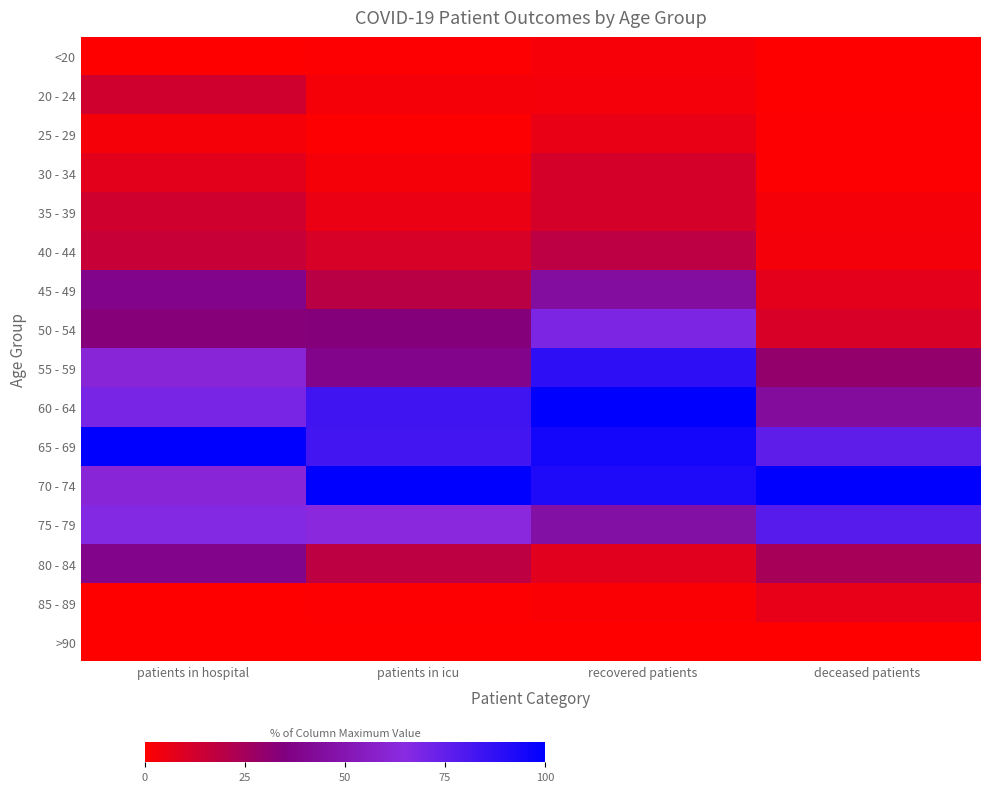

Reading left to right, what are all the values shown in this chart?

<20: patients in hospital=0.0	patients in icu=0.9	recovered patients=2.1	deceased patients=0.4
20 - 24: patients in hospital=12.8	patients in icu=2.7	recovered patients=2.9	deceased patients=0.0
25 - 29: patients in hospital=2.6	patients in icu=0.9	recovered patients=6.0	deceased patients=0.7
30 - 34: patients in hospital=7.7	patients in icu=2.7	recovered patients=11.4	deceased patients=0.7
35 - 39: patients in hospital=12.8	patients in icu=5.5	recovered patients=11.4	deceased patients=2.6
40 - 44: patients in hospital=15.4	patients in icu=10.9	recovered patients=18.4	deceased patients=2.9
45 - 49: patients in hospital=38.5	patients in icu=19.1	recovered patients=44.4	deceased patients=7.4
50 - 54: patients in hospital=33.3	patients in icu=33.6	recovered patients=68.3	deceased patients=10.7
55 - 59: patients in hospital=61.5	patients in icu=38.2	recovered patients=88.3	deceased patients=29.8
60 - 64: patients in hospital=69.2	patients in icu=83.6	recovered patients=100.0	deceased patients=44.1
65 - 69: patients in hospital=100.0	patients in icu=82.7	recovered patients=95.1	deceased patients=75.7
70 - 74: patients in hospital=61.5	patients in icu=100.0	recovered patients=92.2	deceased patients=100.0
75 - 79: patients in hospital=66.7	patients in icu=63.6	recovered patients=46.5	deceased patients=77.6
80 - 84: patients in hospital=38.5	patients in icu=18.2	recovered patients=8.1	deceased patients=24.3
85 - 89: patients in hospital=0.0	patients in icu=0.9	recovered patients=1.3	deceased patients=6.6
>90: patients in hospital=0.0	patients in icu=0.0	recovered patients=0.0	deceased patients=0.0